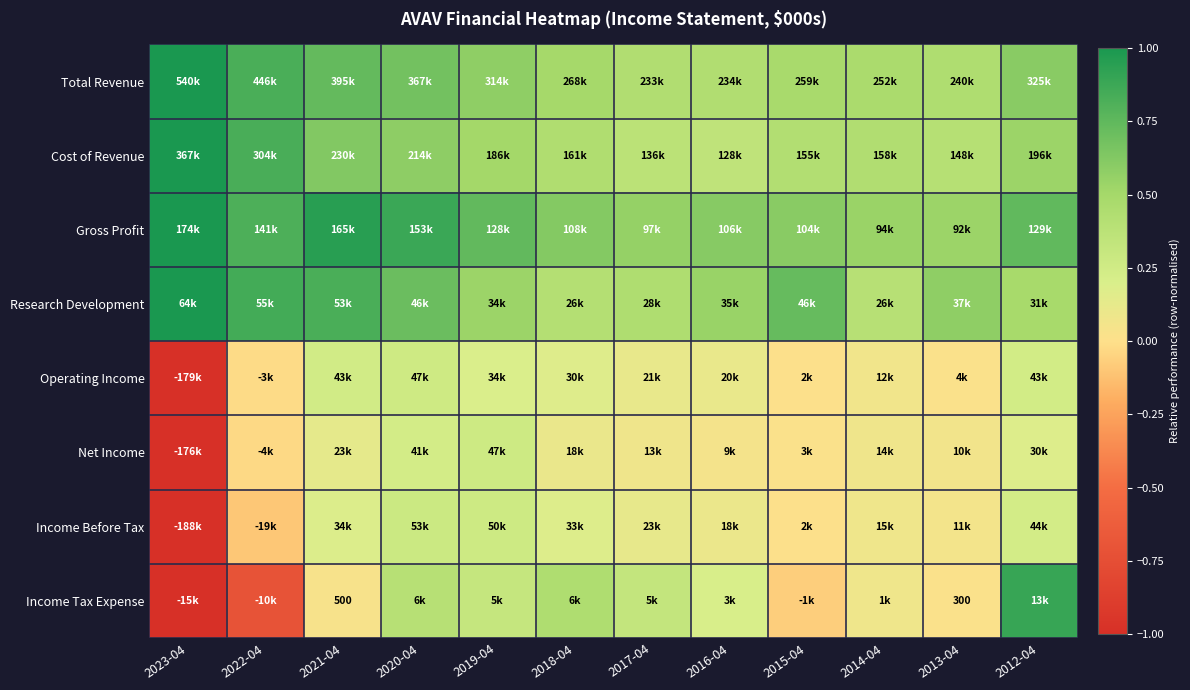

True or false: Research Development has a value of 0.1 at 2016-04.

False